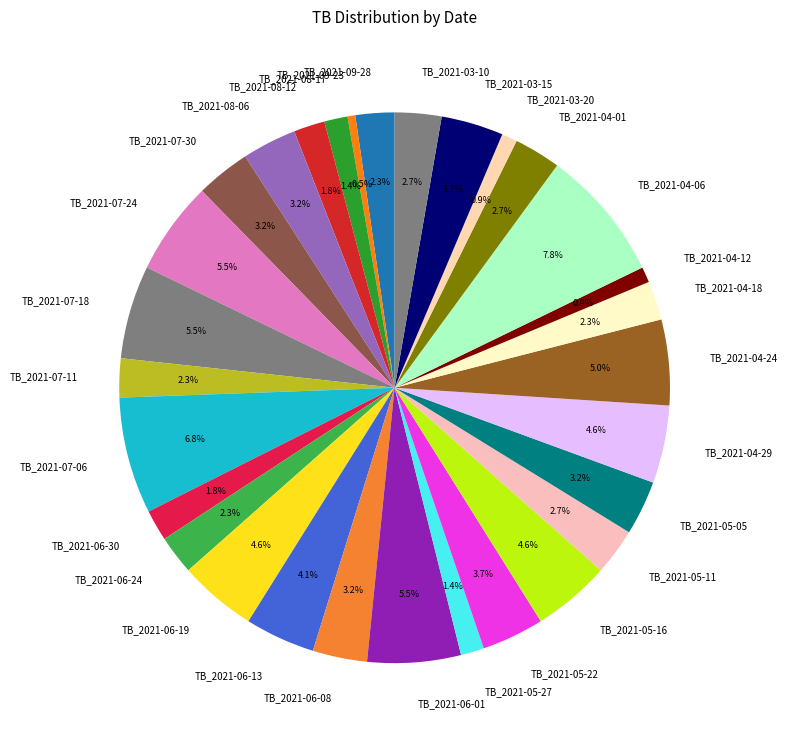

Approximately how many times larger is the value at TB_2021-04-12 compared to TB_2021-05-11?

0.3